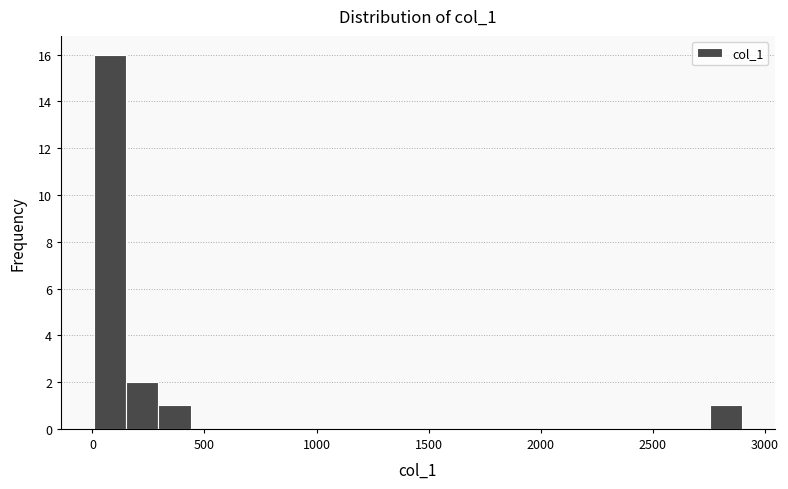

Around what value on the x-axis is the tallest bar? Give the approximate position of its centre, as read against the axis.

100